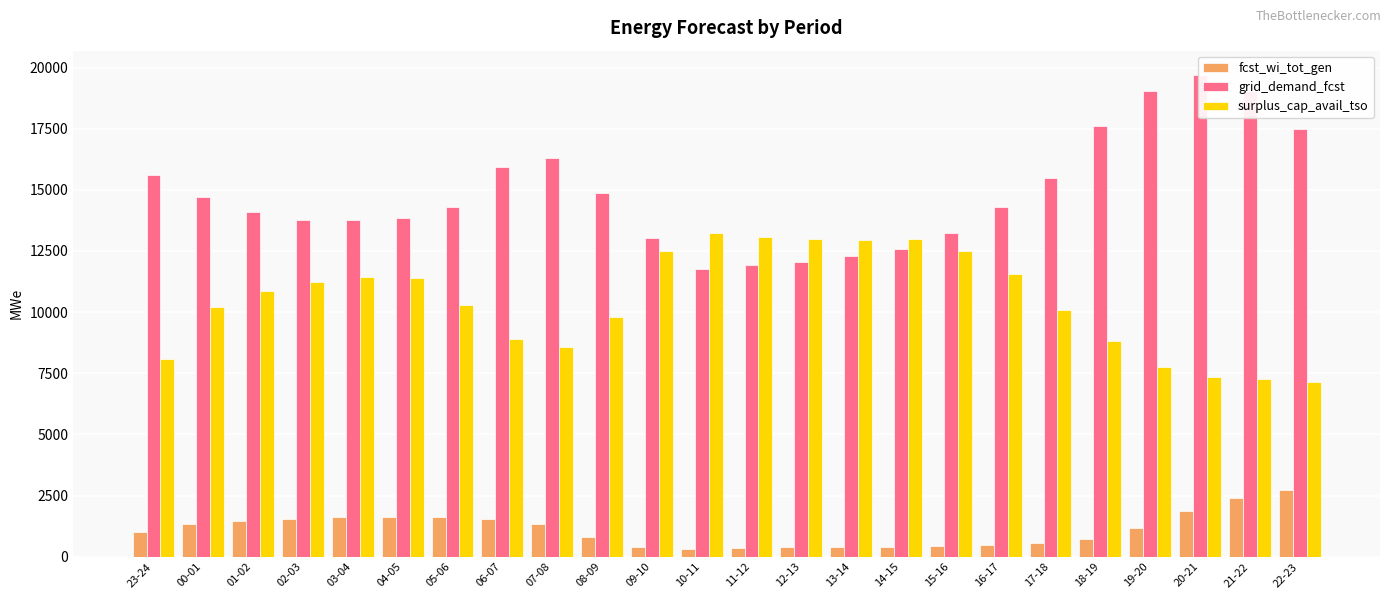

What is the highest value of the surplus_cap_avail_tso series?

13223